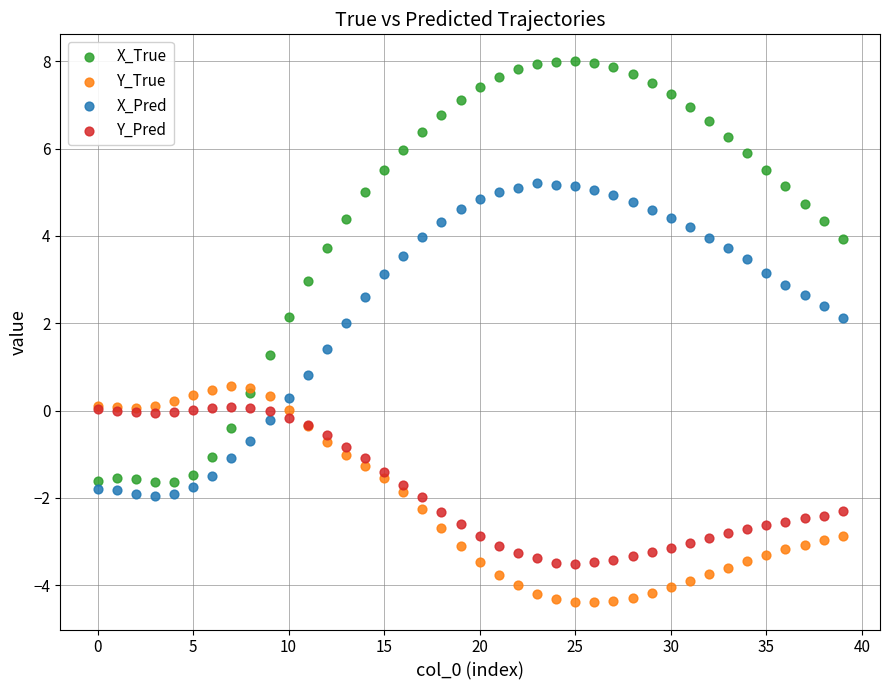

Which series has the largest Y range (max minus min)?

X_True